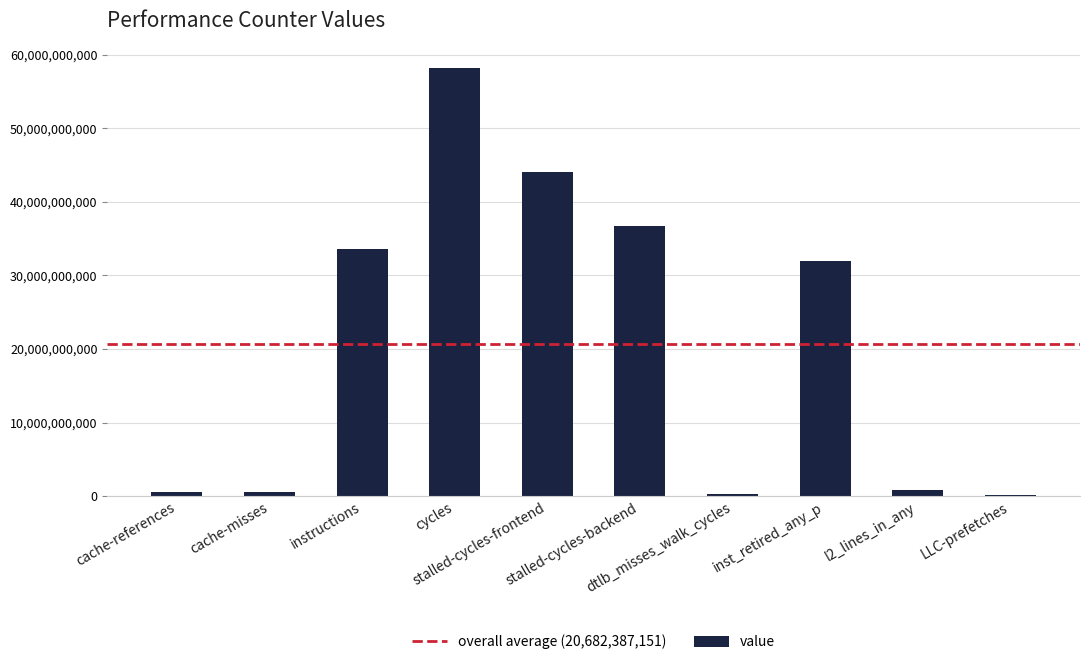

What is the greatest value displayed?

58189596532